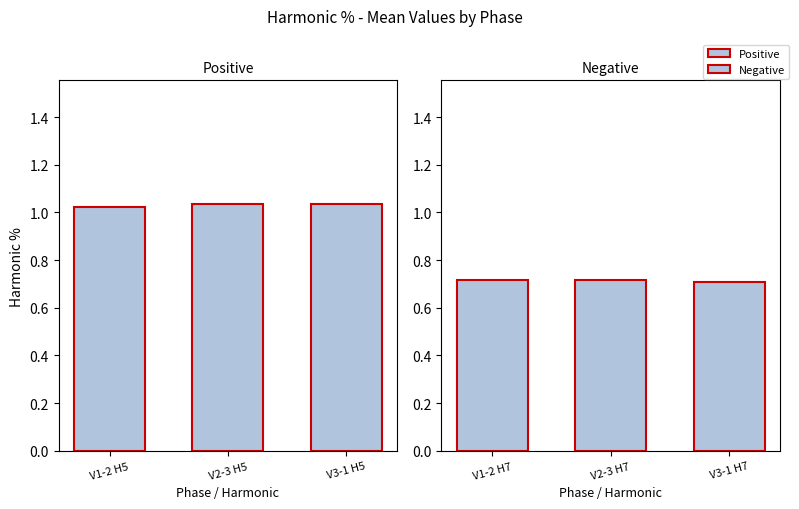

True or false: Positive has a value of 1.0 at V3-1 H5.

True